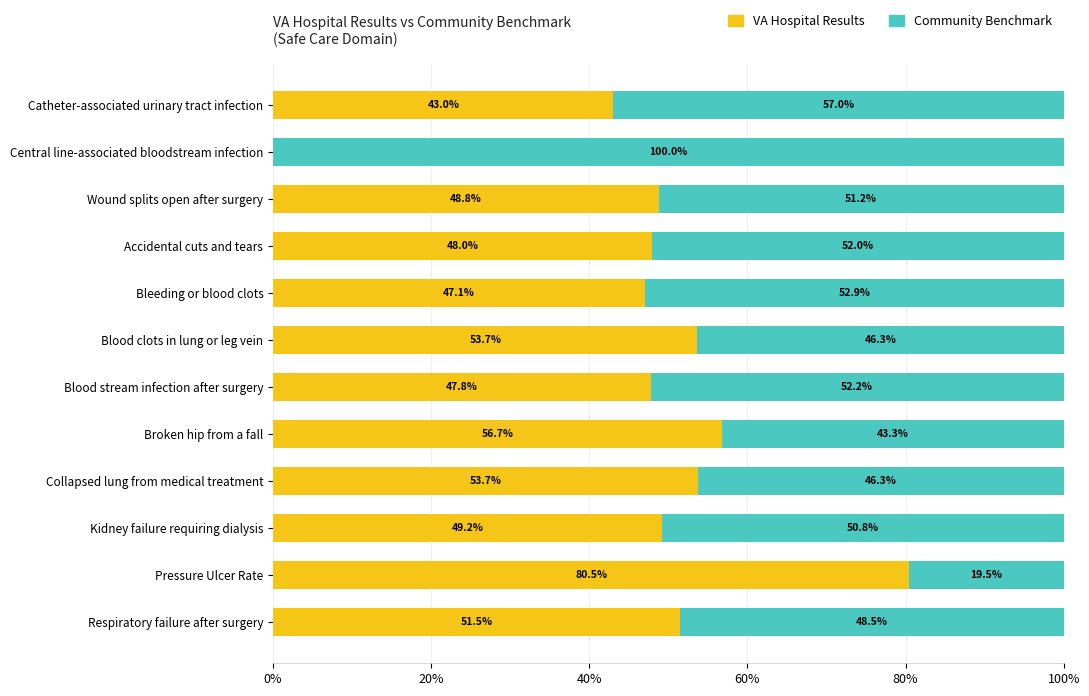

How many distinct data groups are displayed?

2